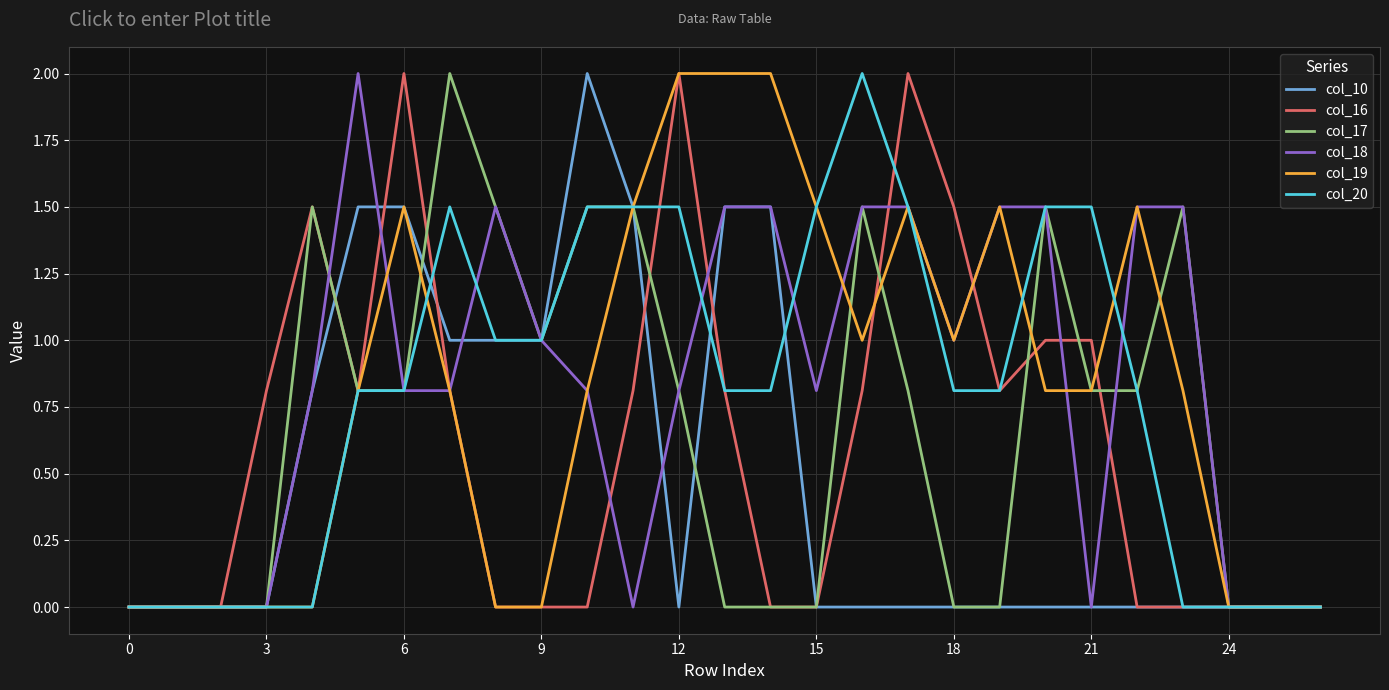

What is the maximum value shown in the chart?

2.0